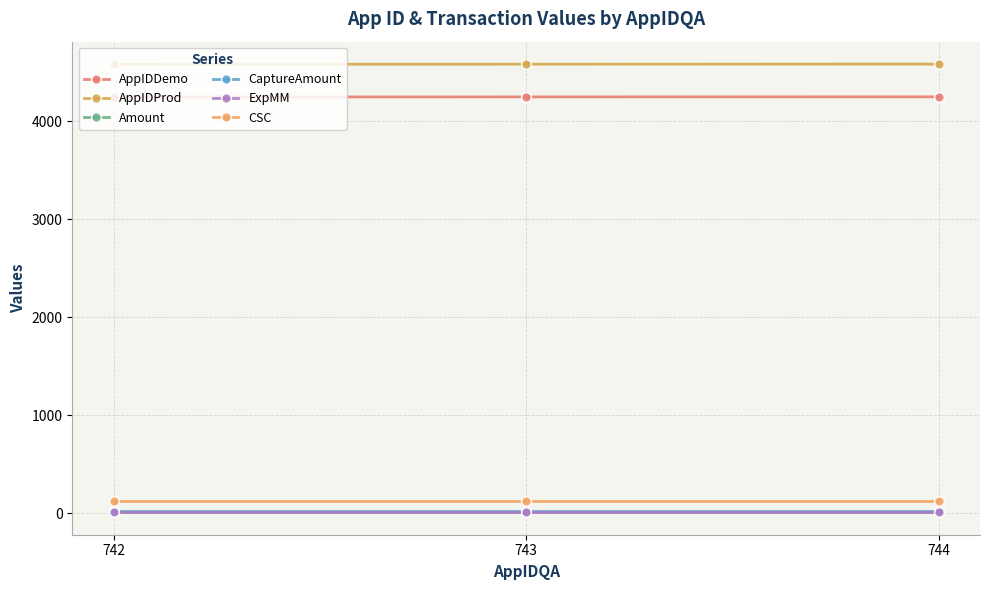

What is the average value of the Amount series?

10.5